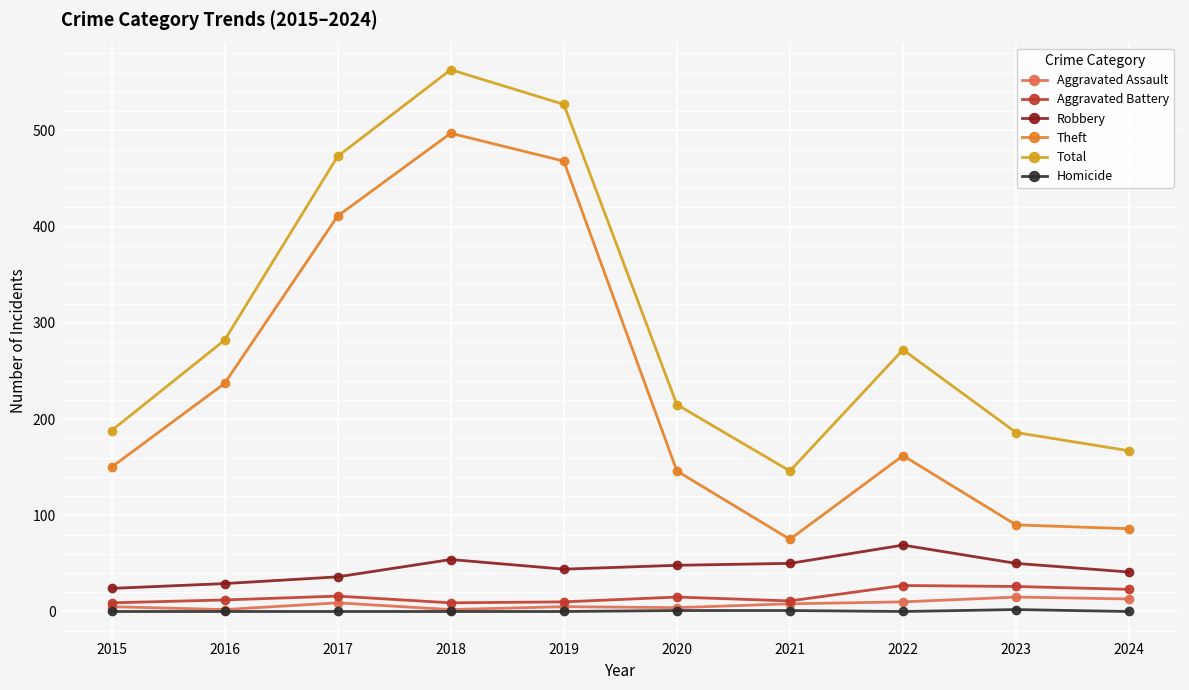

True or false: Total has a value of 282 at 2016.

True